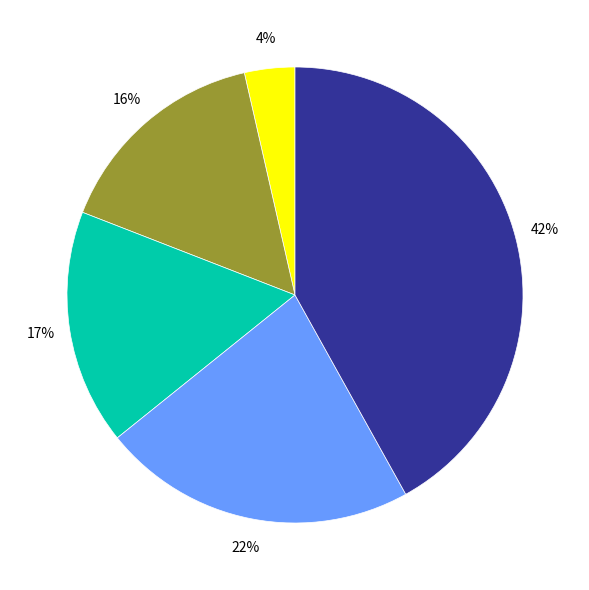

Does any single category account for the majority?

No